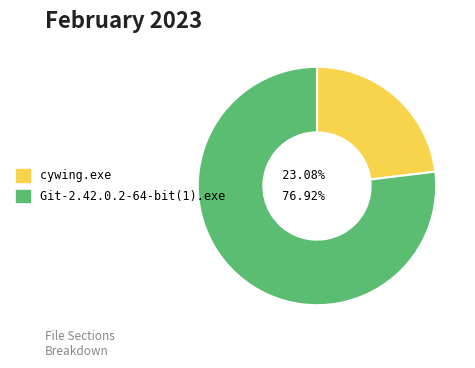

Which slice is the smallest?

cywing.exe